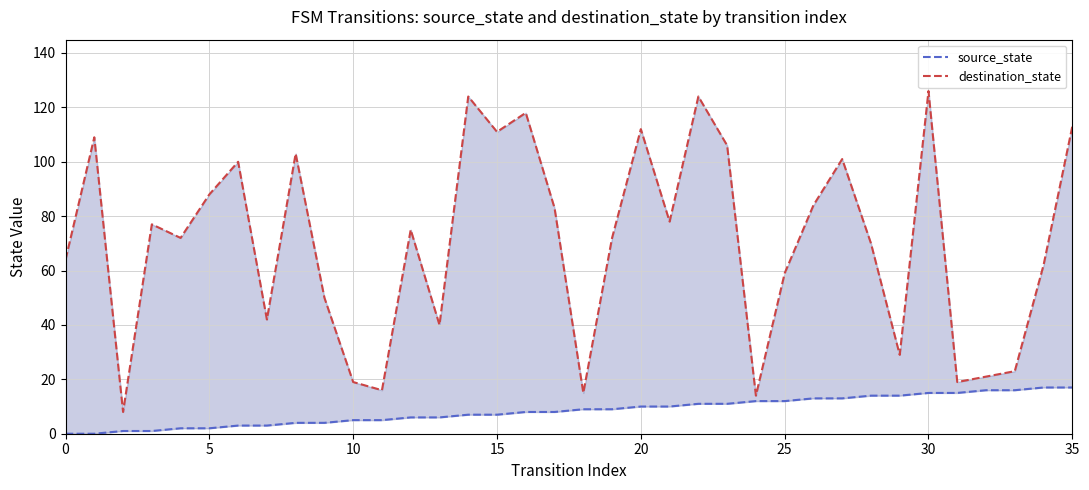

The source_state series shows 10 at 29. True or false?

False